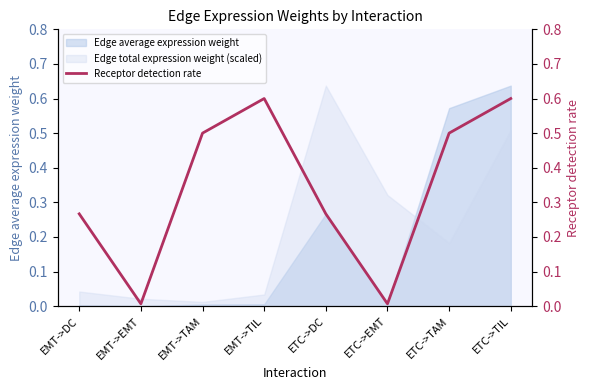

What is the label of the 4th point from the right?

ETC->DC